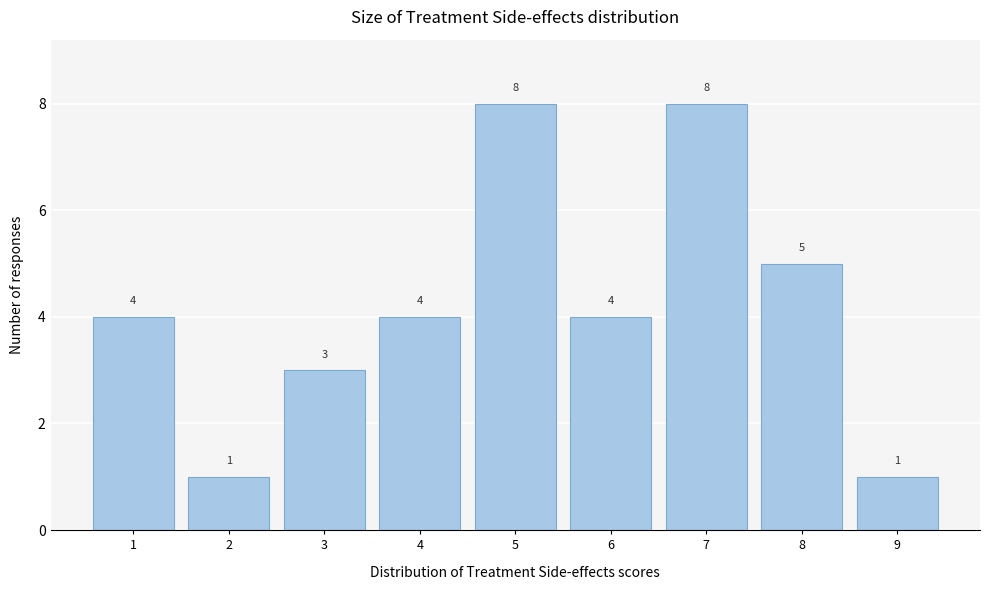

Reading left to right, what are all the values shown in this chart?

1=4	2=1	3=3	4=4	5=8	6=4	7=8	8=5	9=1